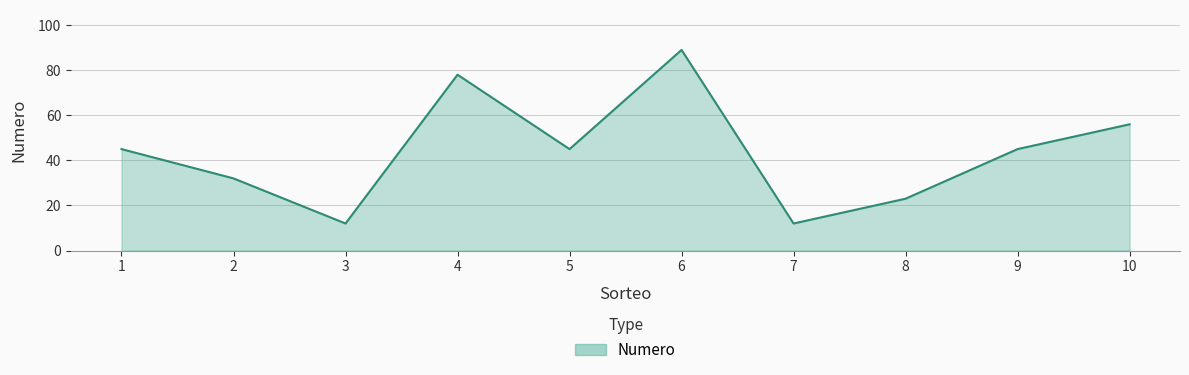

True or false: the data shows 12 at 7.

True